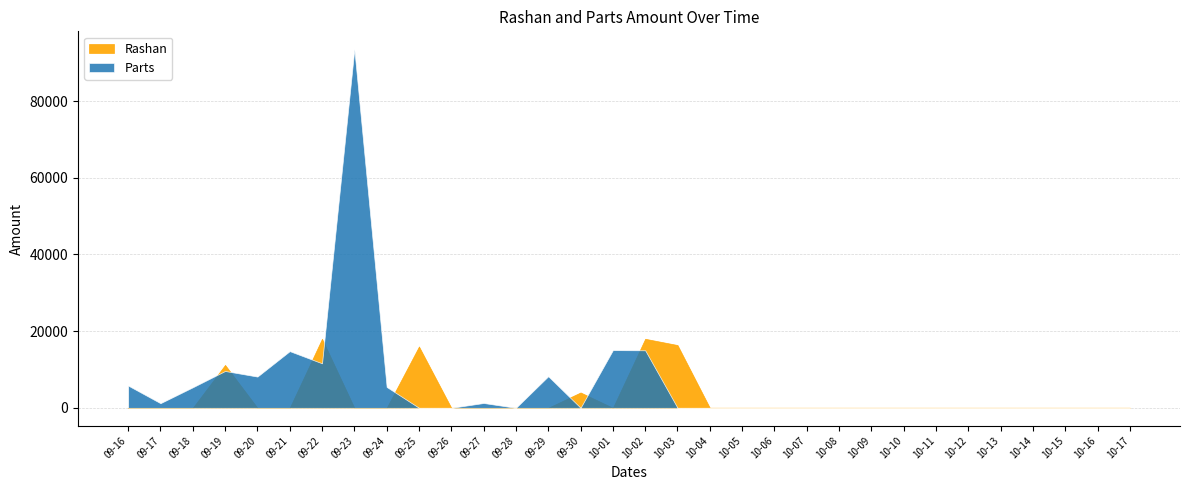

The Parts series shows 3714 at 10-02. True or false?

False